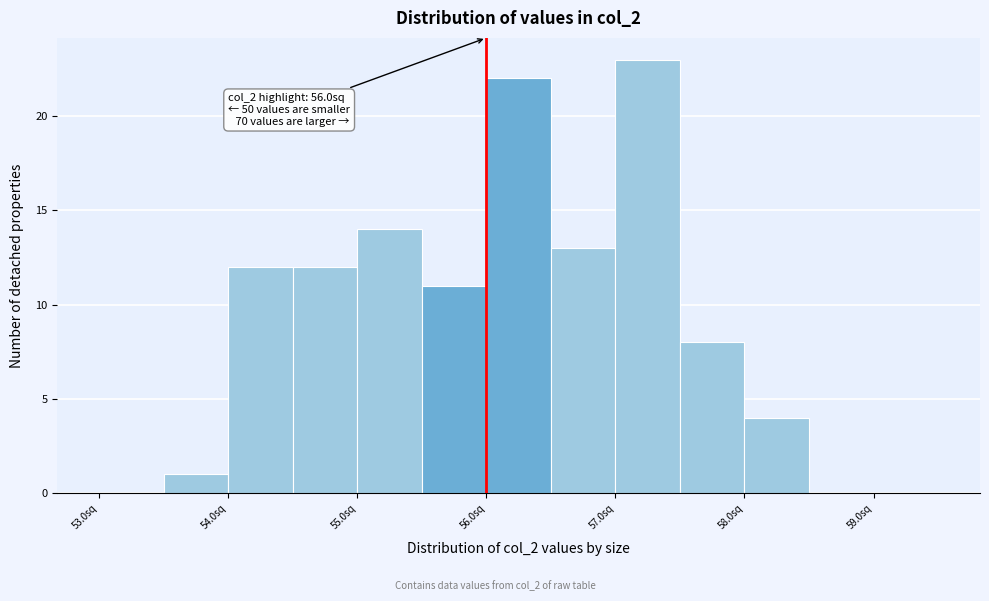

Which range on the x-axis has the tallest bar?

57.0 to 57.5